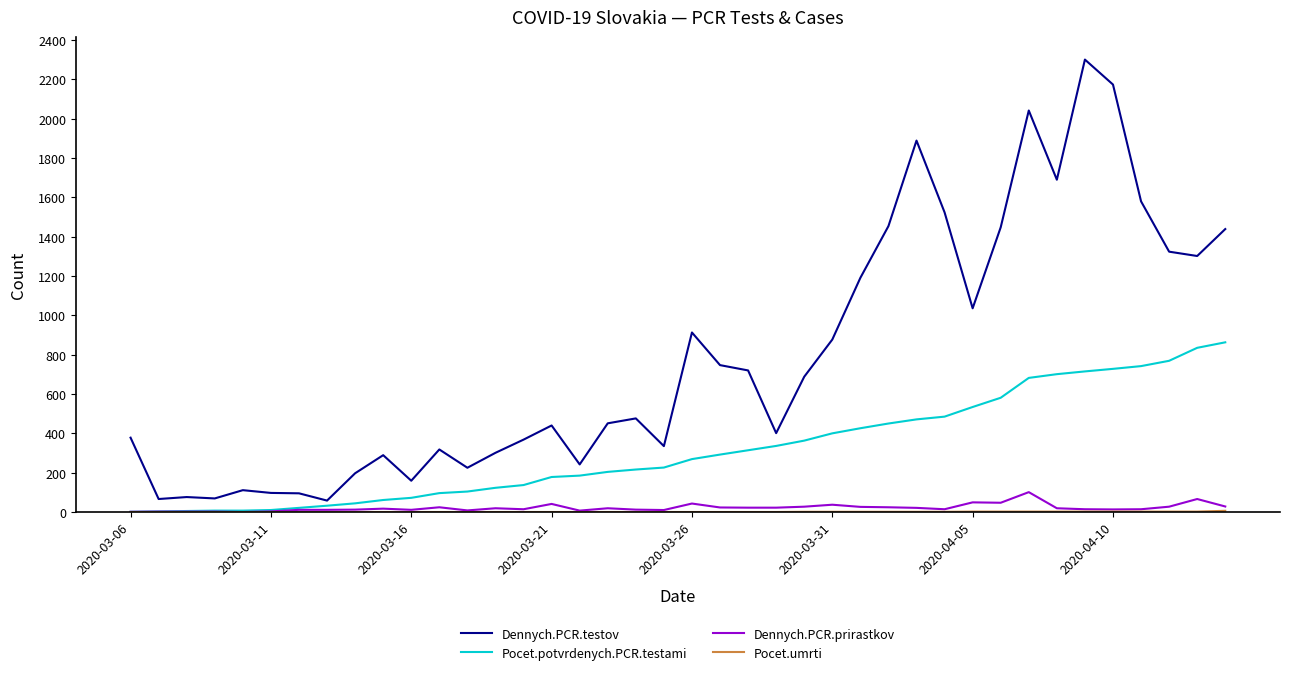

Which series has the widest spread of values?

Dennych.PCR.testov